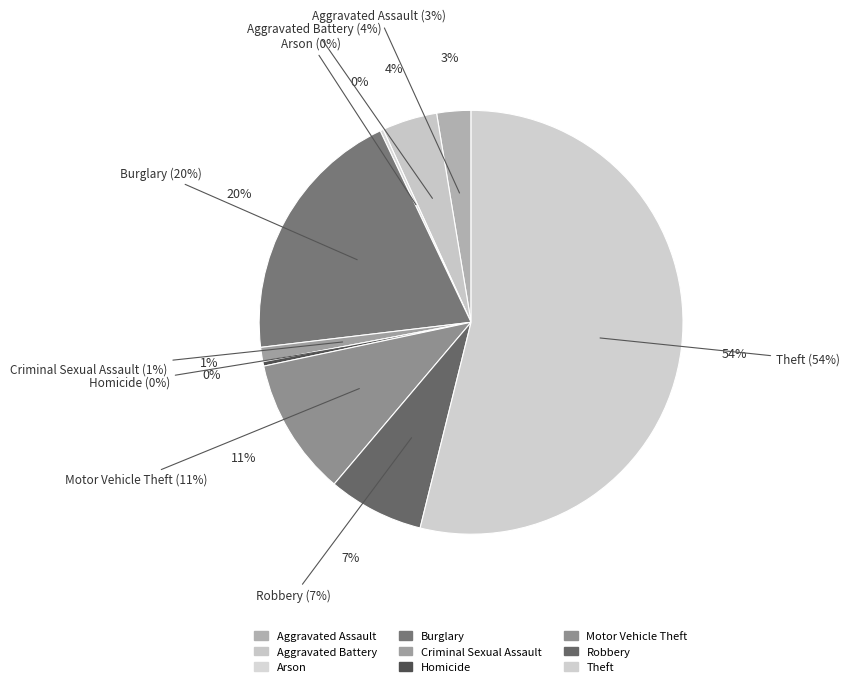

Does Theft account for over 50% of the chart?

Yes